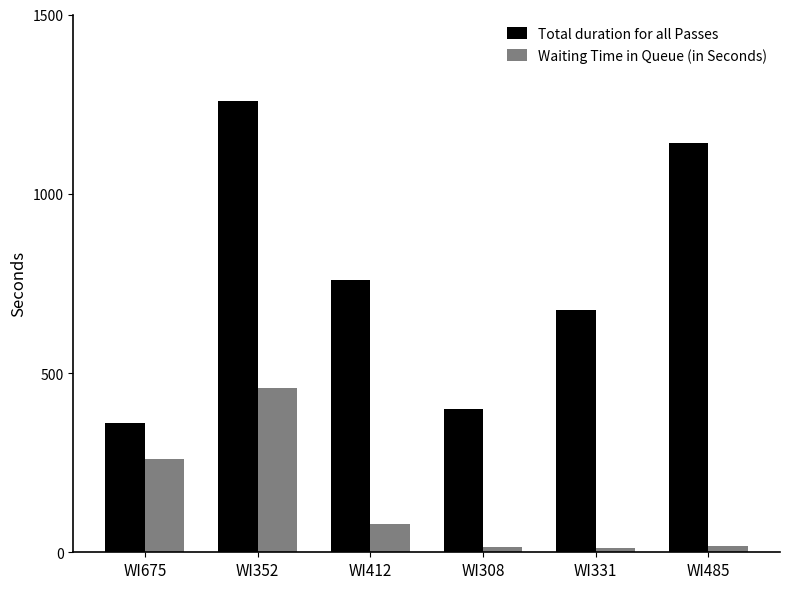

Where is Total duration for all Passes nearest to the value 810?

WI412